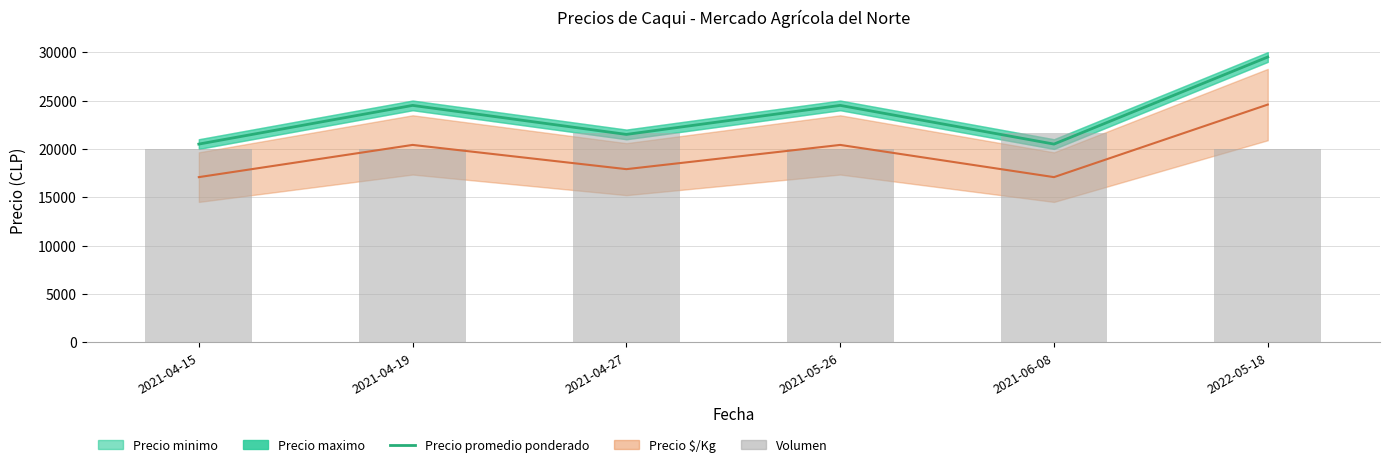

What is the sum of the Precio promedio ponderado values at 2021-04-19 and 2022-05-18?

54000